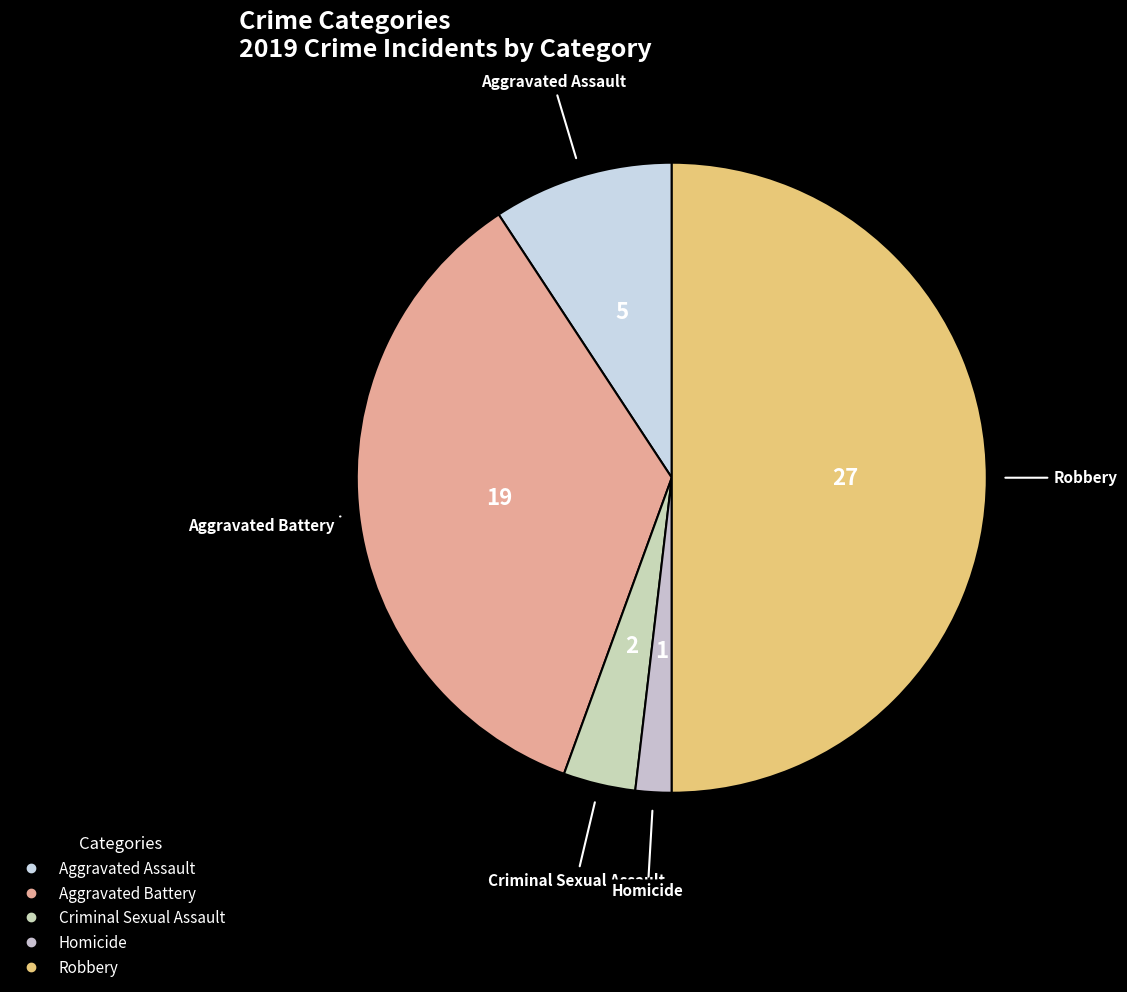

Approximately how many times larger is the value at Aggravated Battery compared to Criminal Sexual Assault?

9.5